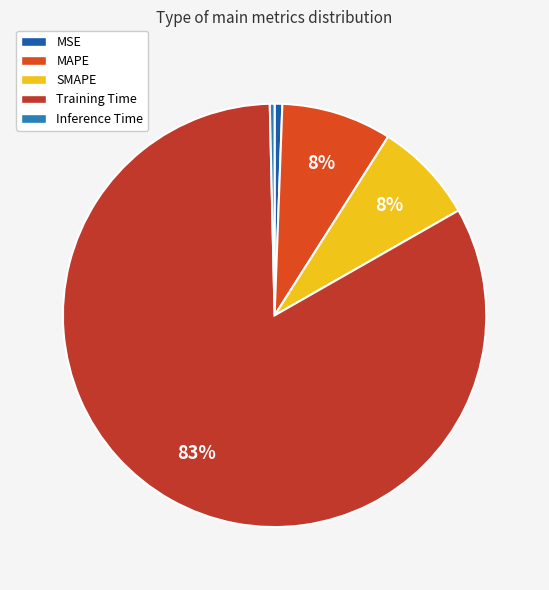

What percentage is the Training Time slice, to the nearest percent?

83%